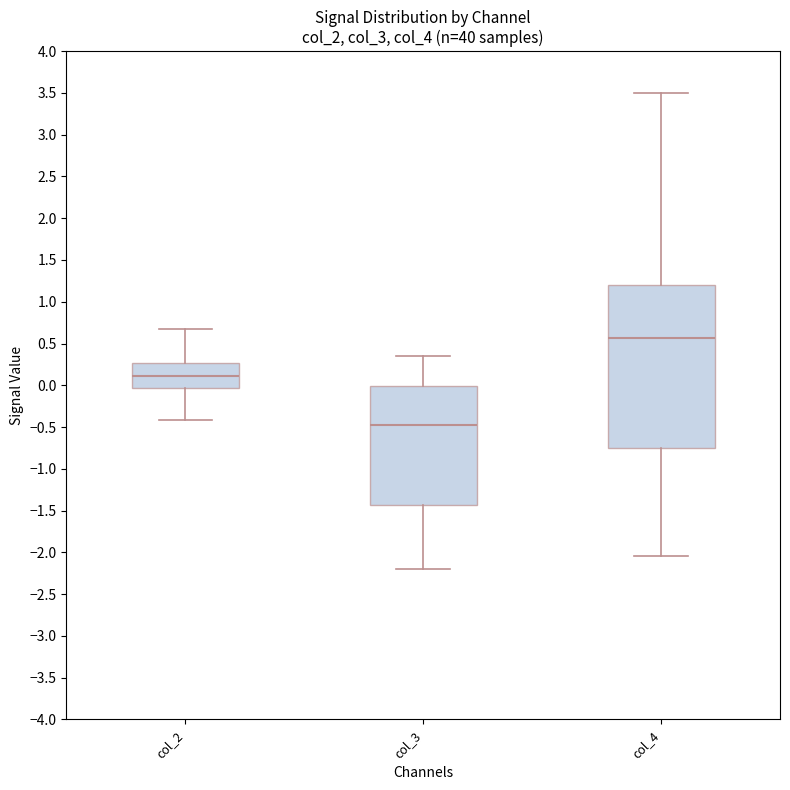

Which box's median line is the lowest?

col_3